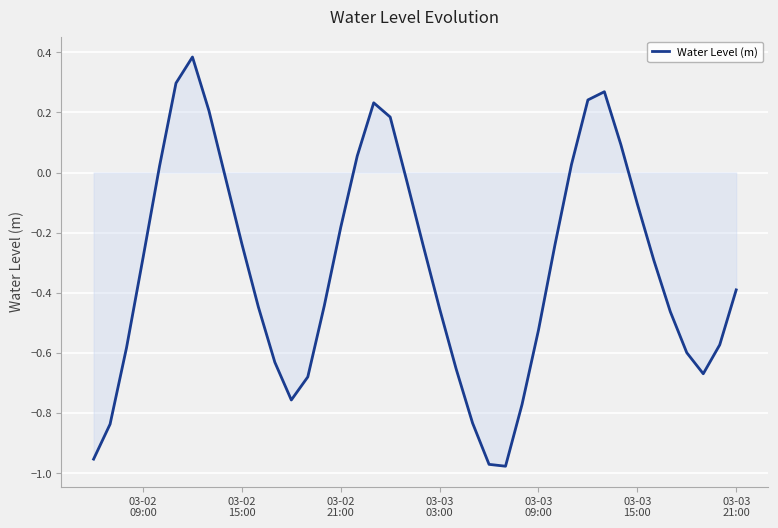

What is the difference between the maximum and minimum values?

1.4